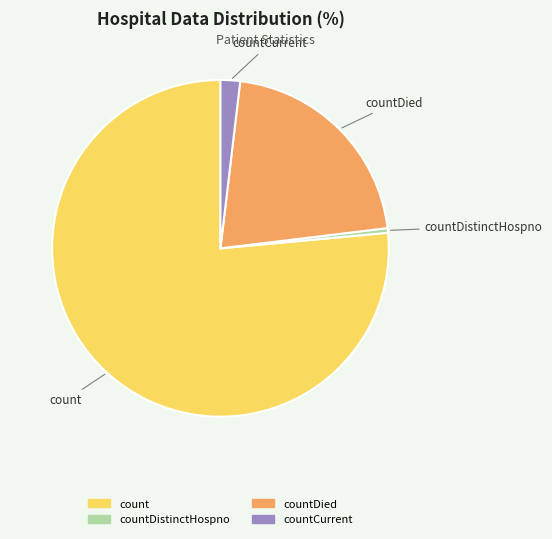

How many slices are in this pie chart?

4